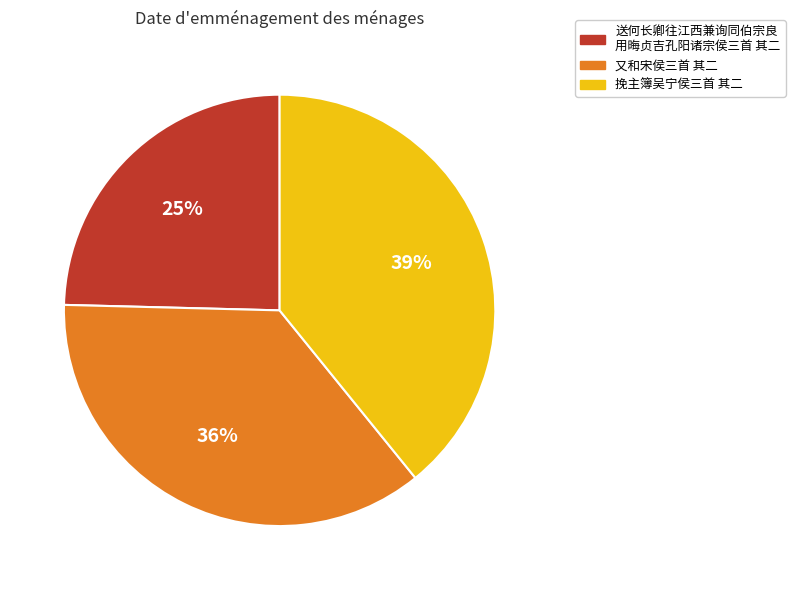

To the nearest percent, what is the average slice percentage?

33%